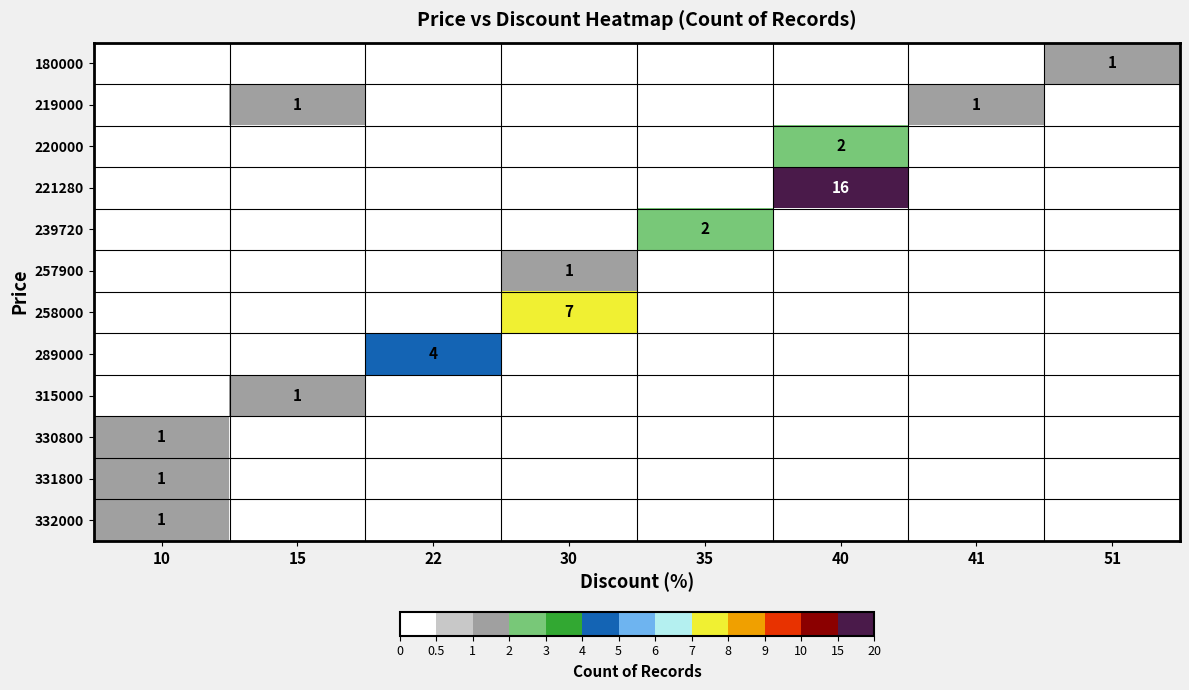

At how many categories does at least one series exceed 0?

8